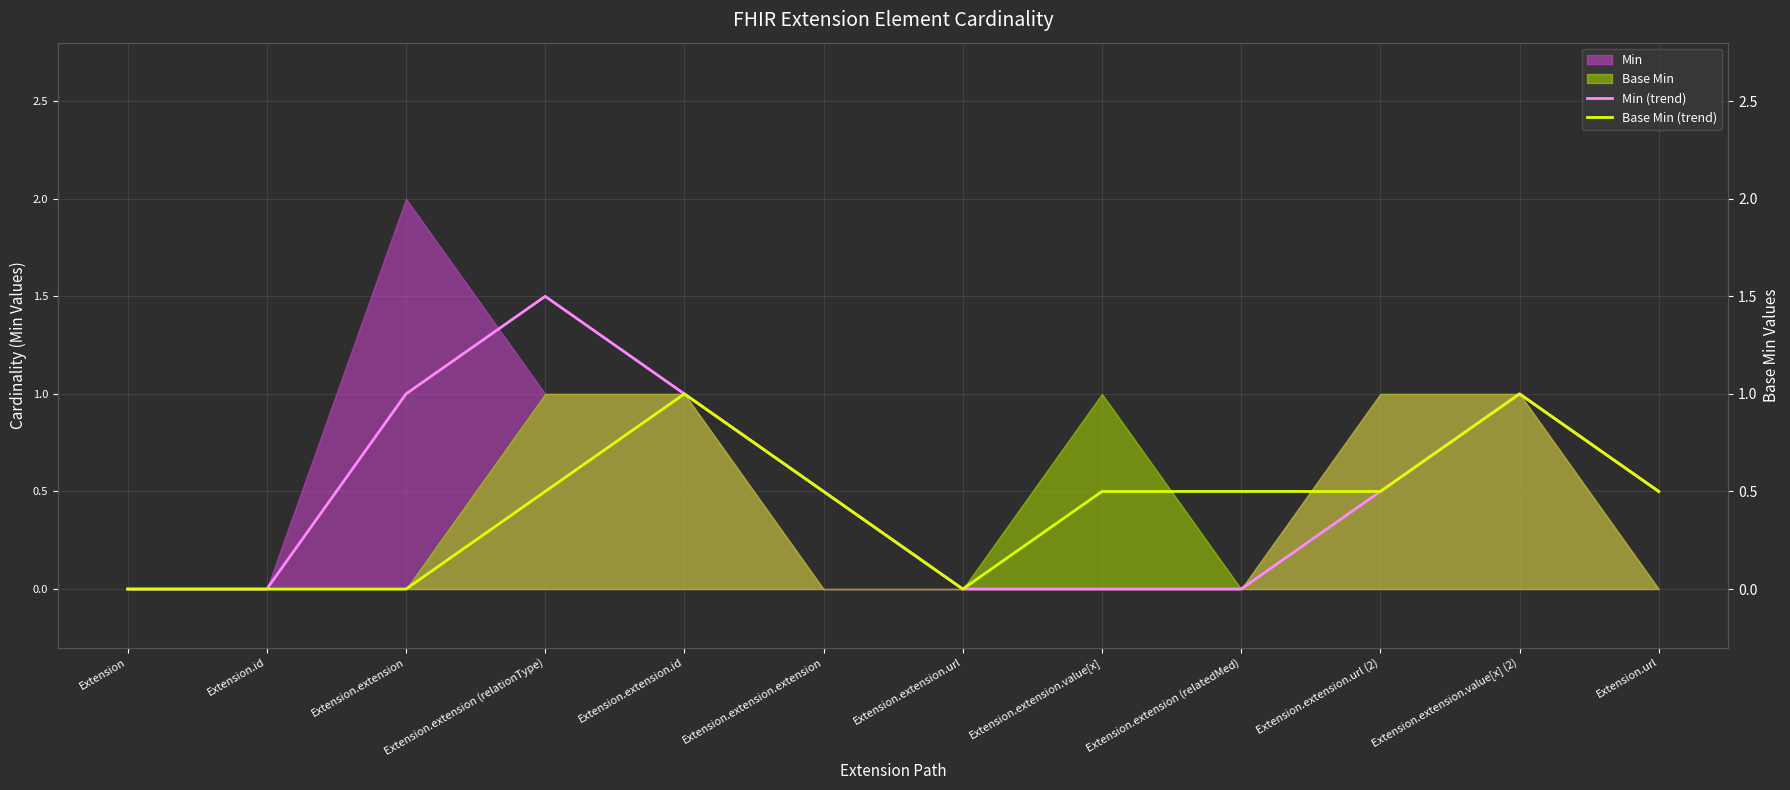

True or false: Min (trend) and Base Min (trend) cross at least once.

False